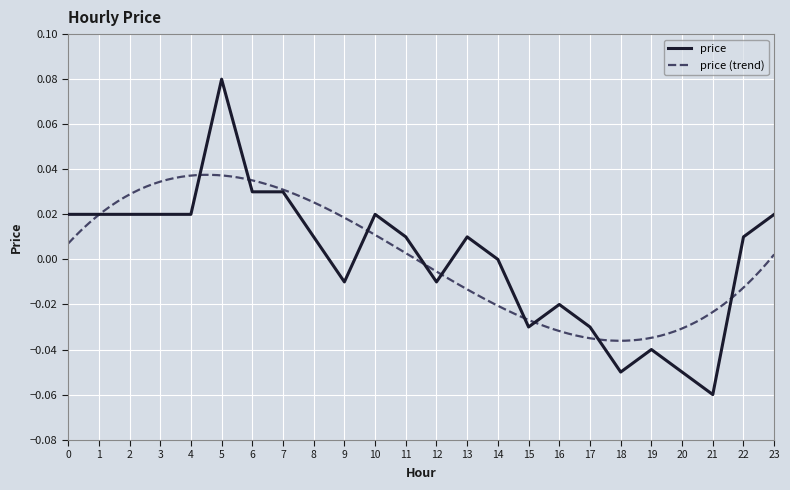

Reading left to right, transcribe all the data shown in this chart.

0=0.0	1=0.0	2=0.0	3=0.0	4=0.0	5=0.1	6=0.0	7=0.0	8=0.0	9=-0.0	10=0.0	11=0.0	12=-0.0	13=0.0	14=0.0	15=-0.0	16=-0.0	17=-0.0	18=-0.1	19=-0.0	20=-0.1	21=-0.1	22=0.0	23=0.0